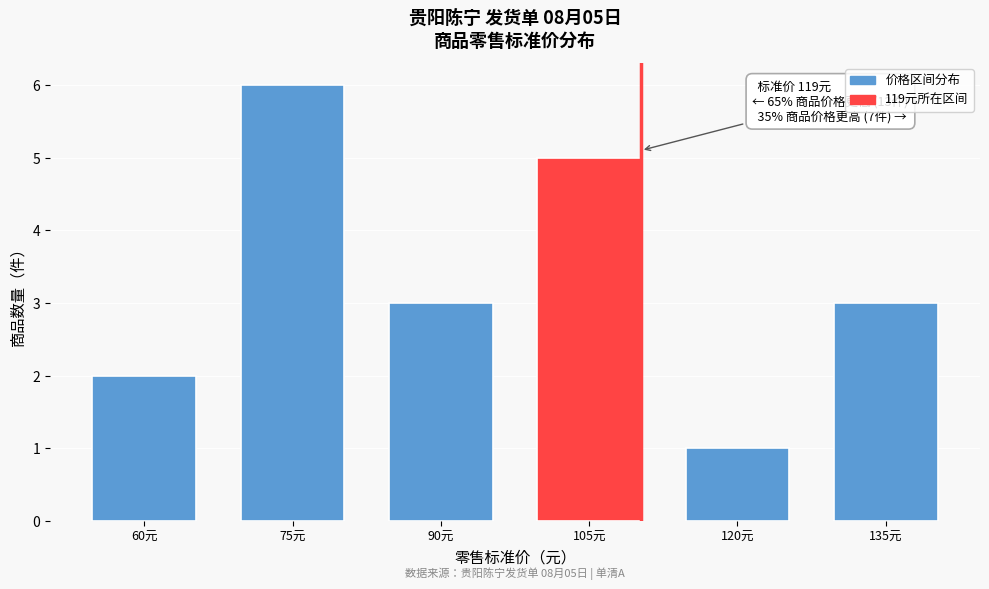

Reading left to right, extract all data points from this chart.

2	6	3	5	1	3